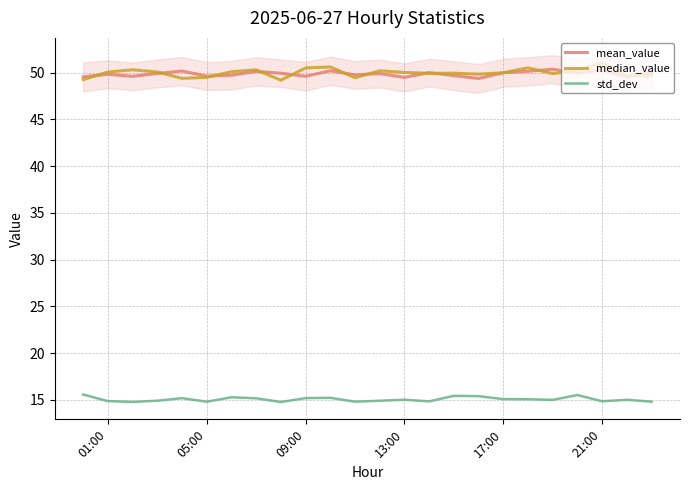

True or false: std_dev and median_value intersect in this chart.

False